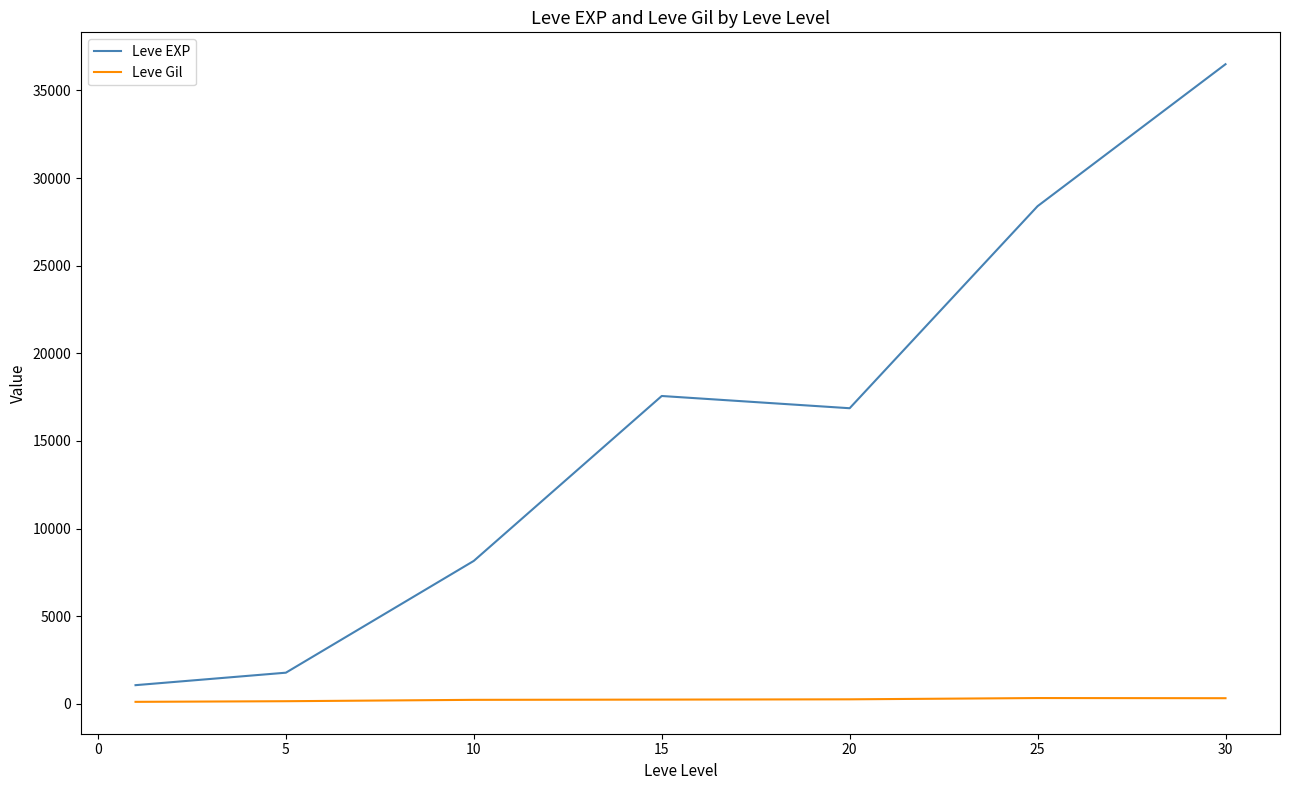

What is the difference between the maximum and second lowest values in the Leve EXP series?

34715.8